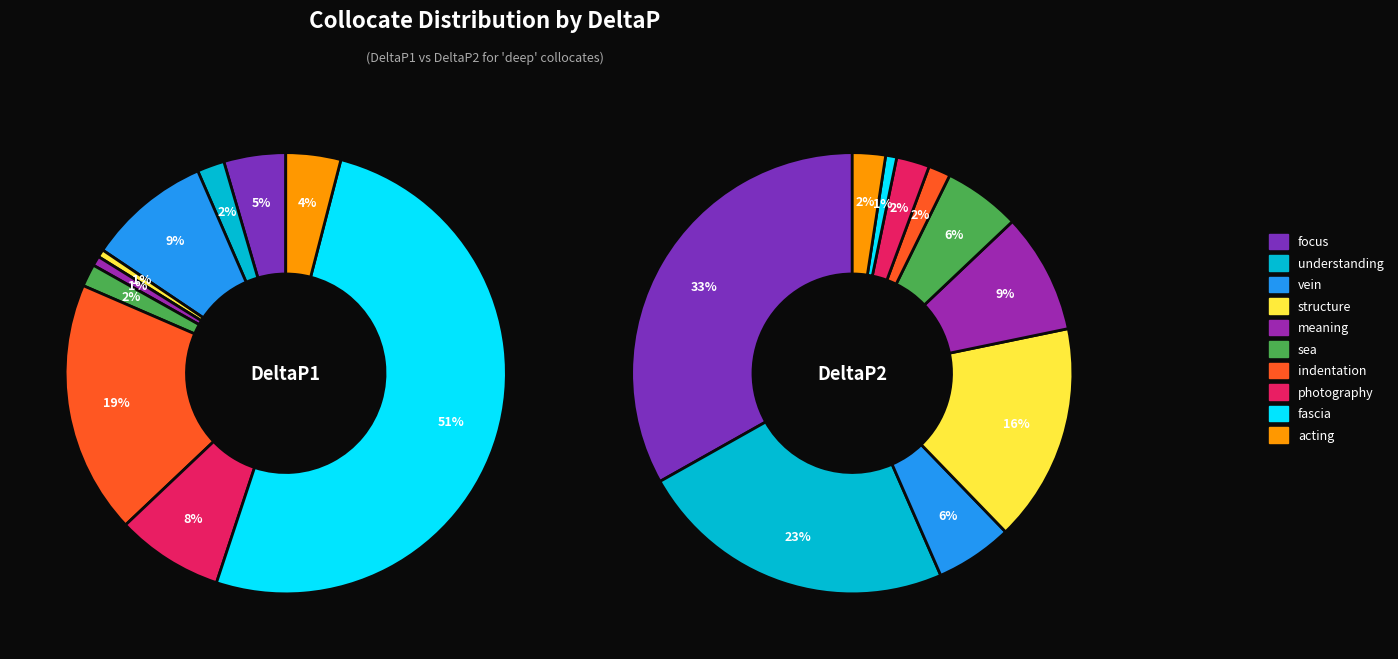

Which has a higher value, fascia or structure?

fascia